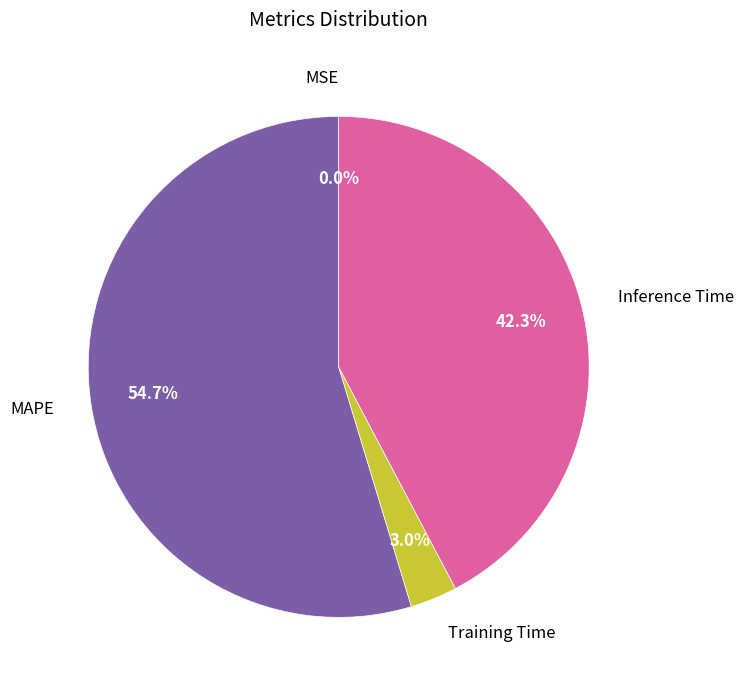

What is the total percentage of Inference Time and MAPE?

97.0%